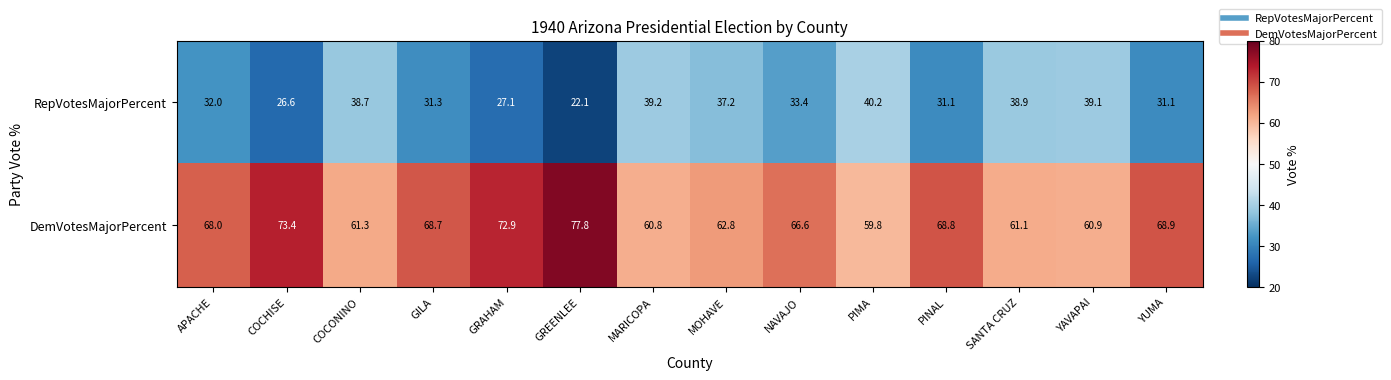

At how many categories does at least one series exceed 23?

14